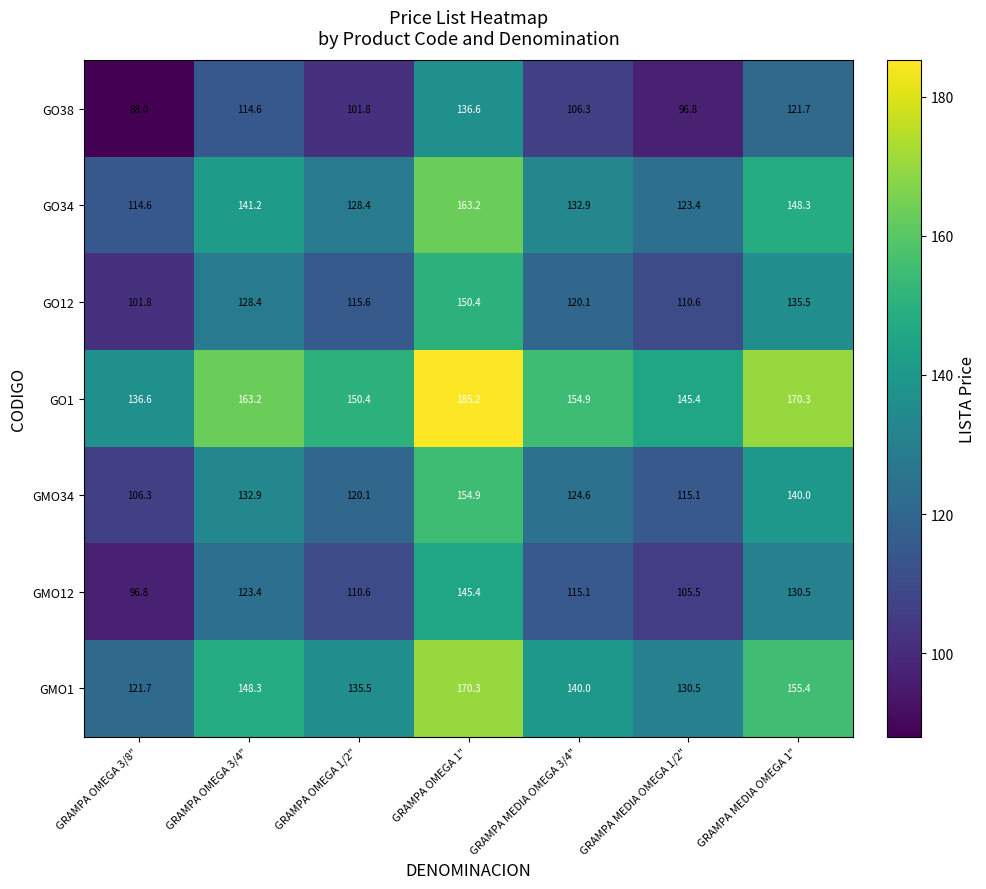

What is the spread (max minus min) of values at GRAMPA MEDIA OMEGA 1"?

48.6